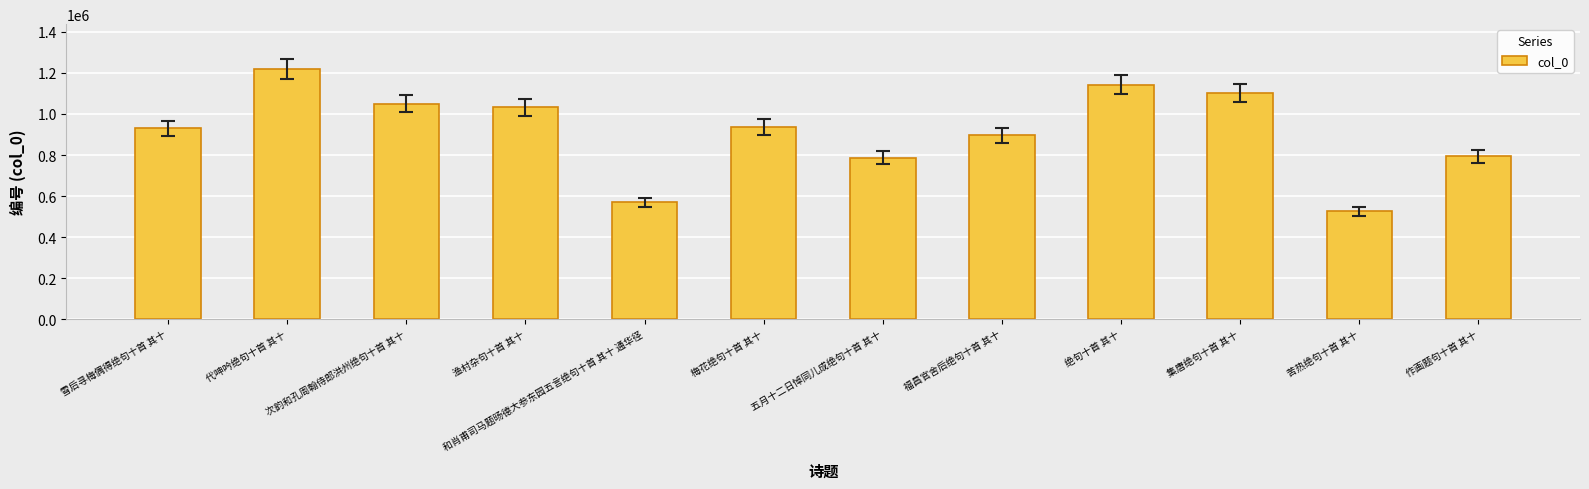

At which label does the data first exceed 936929?

代呻吟绝句十首 其十